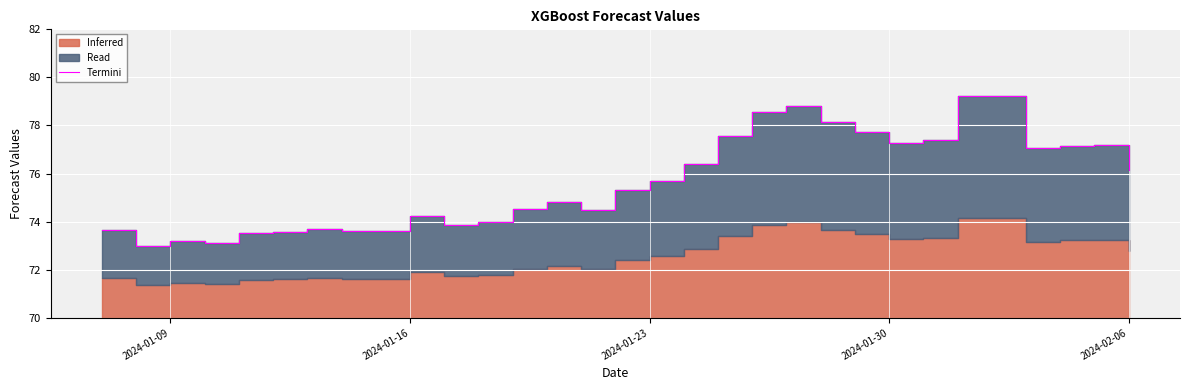

True or false: the data shows 111.0 at 15.

False